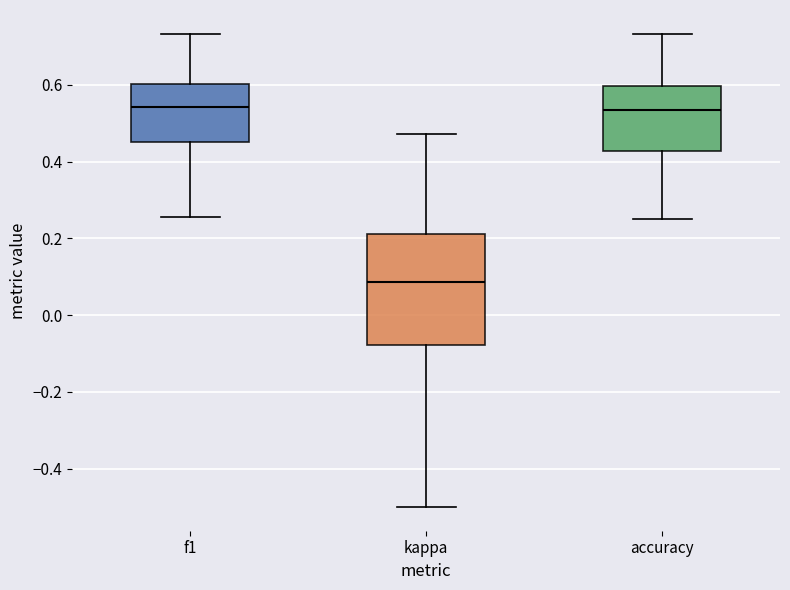

Which box has the lowest median line?

kappa